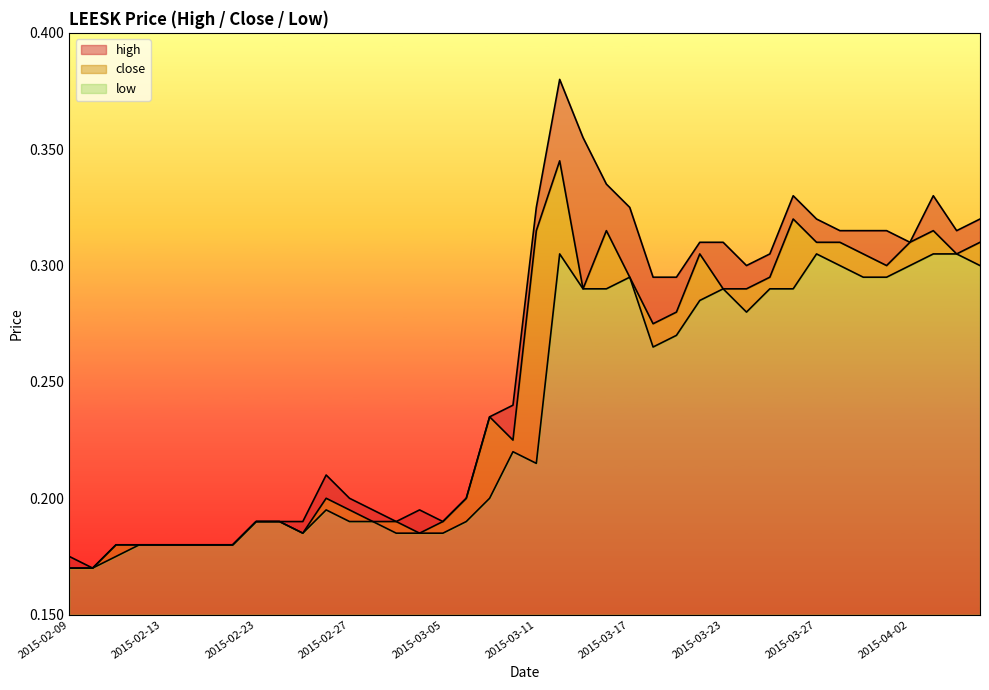

What value does the close series have at 2015-03-06?

0.2